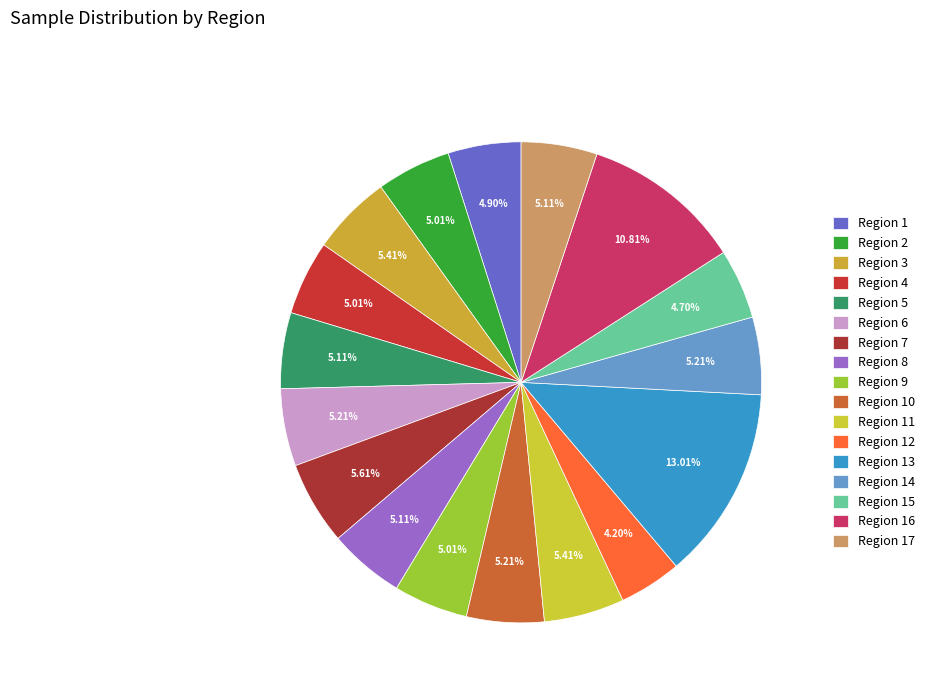

Count the number of slices in the pie.

17